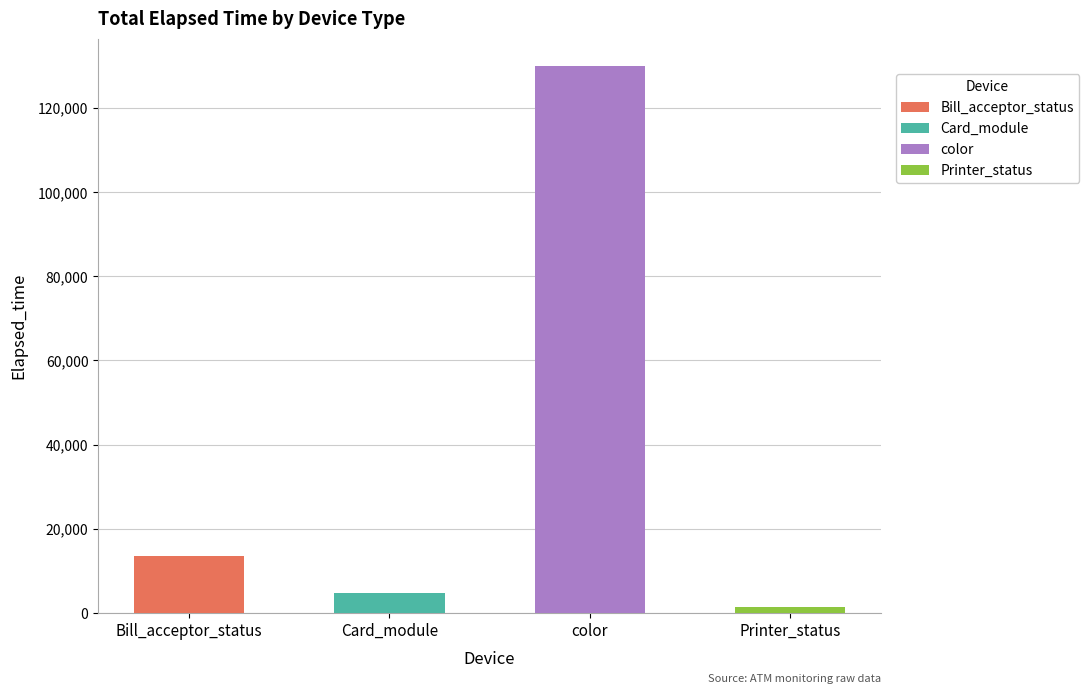

Which series has the largest range (max minus min)?

color